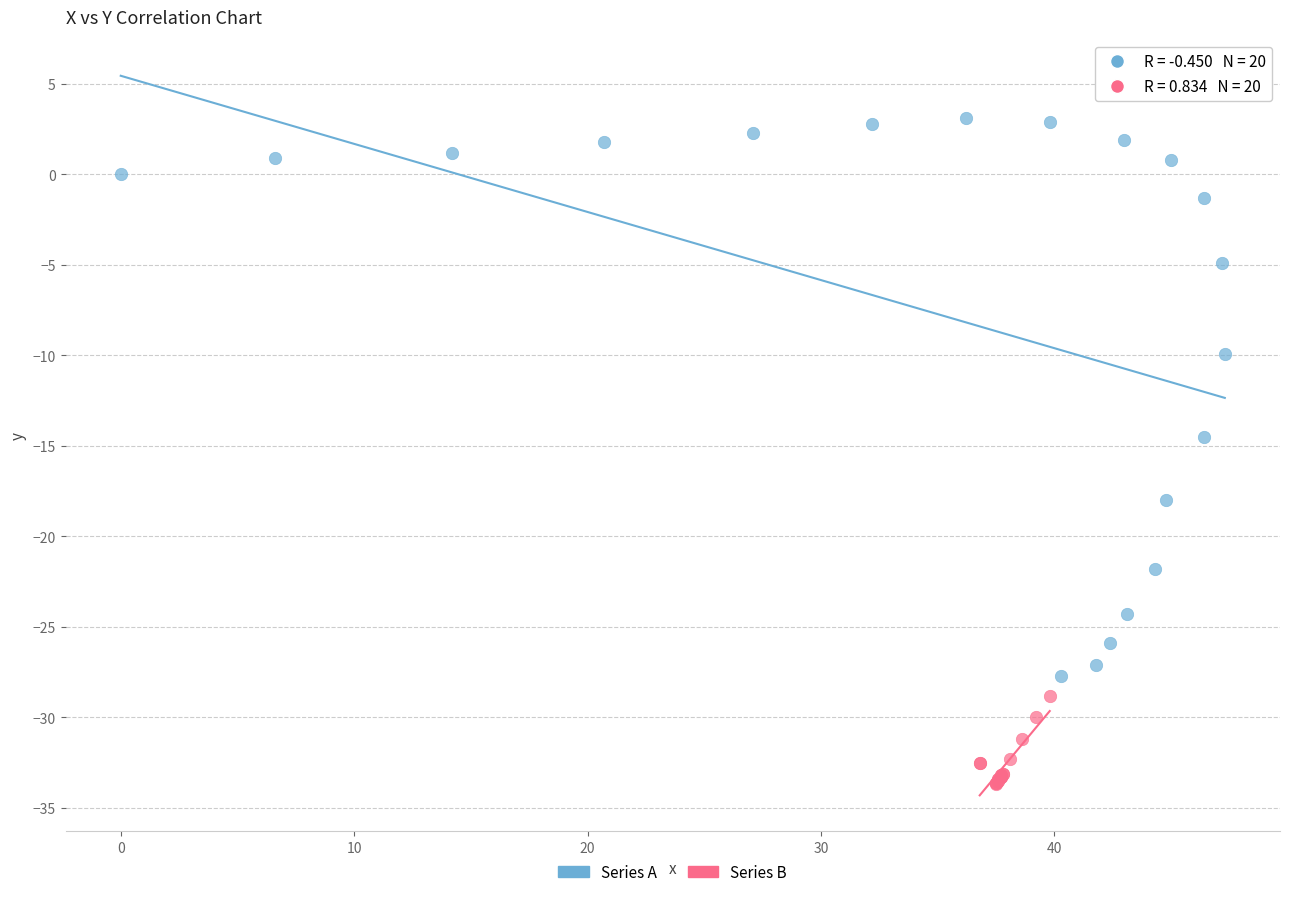

Which series contains the lowest Y value?

Series B